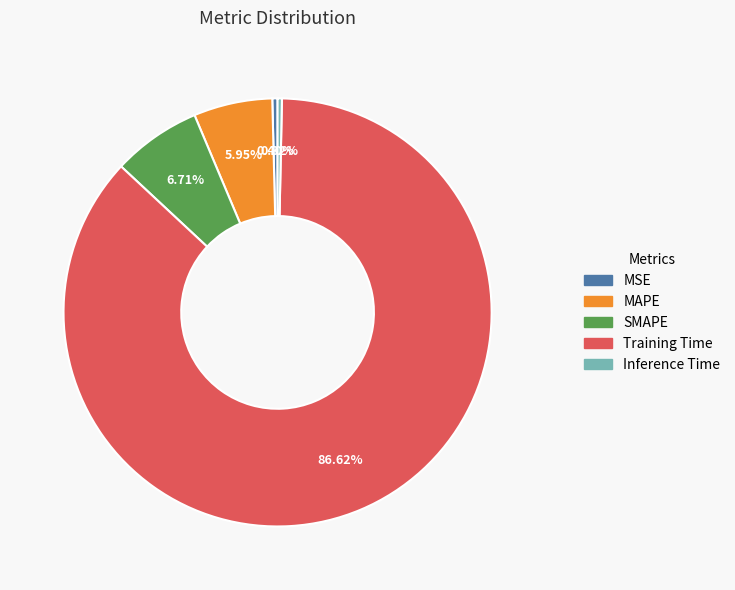

To the nearest percent, what percentage of the pie is MAPE?

6%